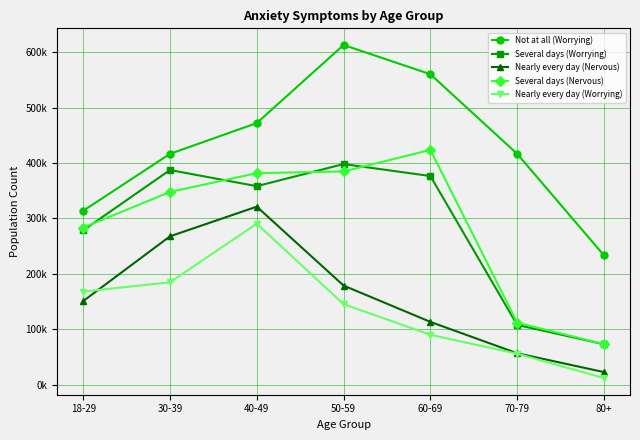

Which series has the largest range (max minus min)?

Not at all (Worrying)